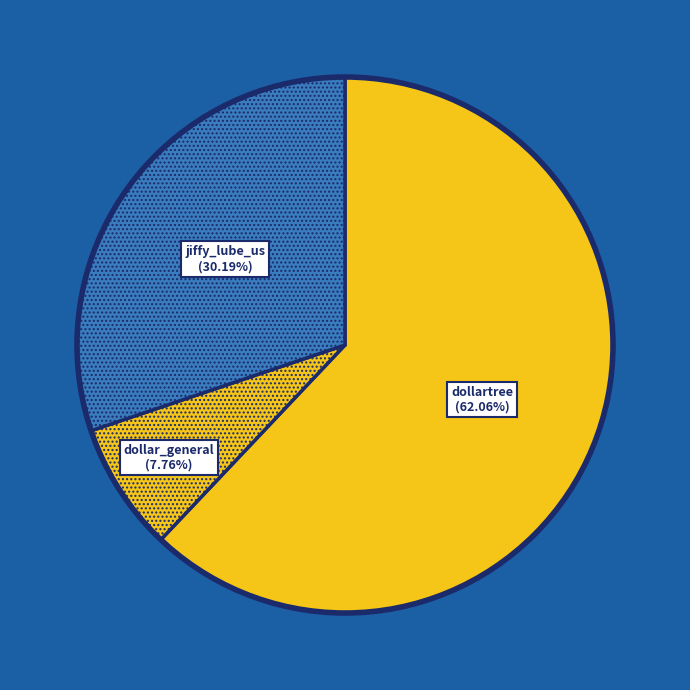

What is the smallest slice in the pie chart?

dollar_general